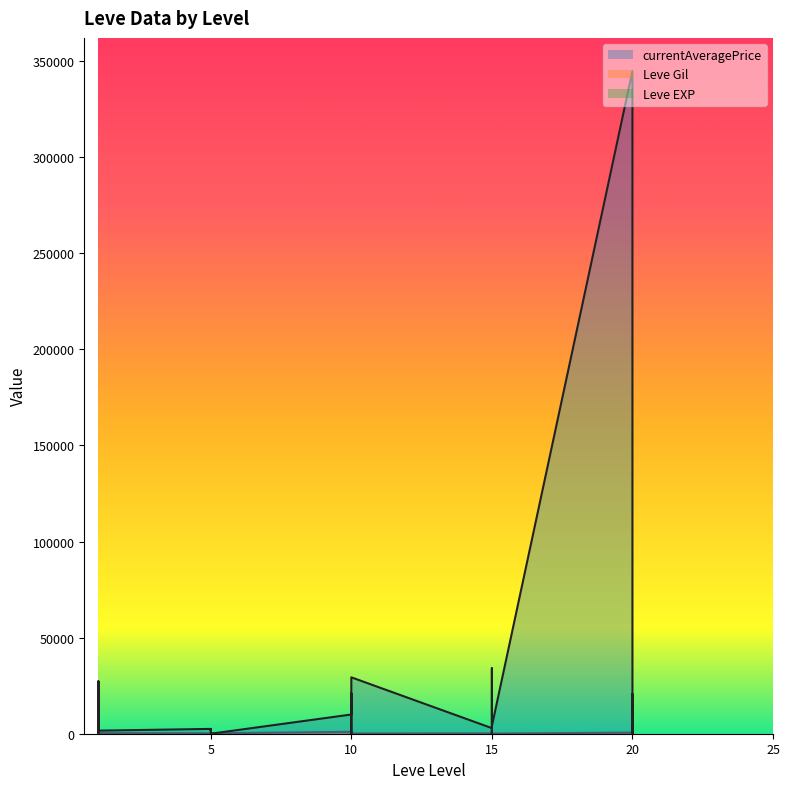

Where is the first local maximum for currentAveragePrice?

1